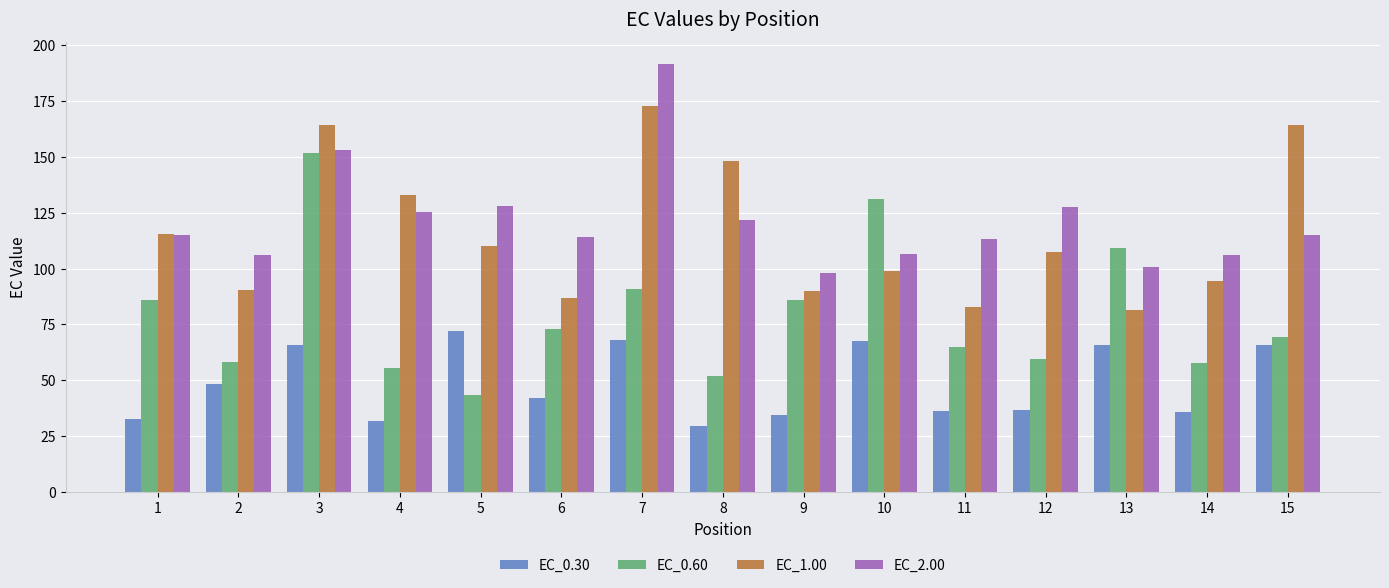

What is the difference between the highest and lowest values at 11?

77.0